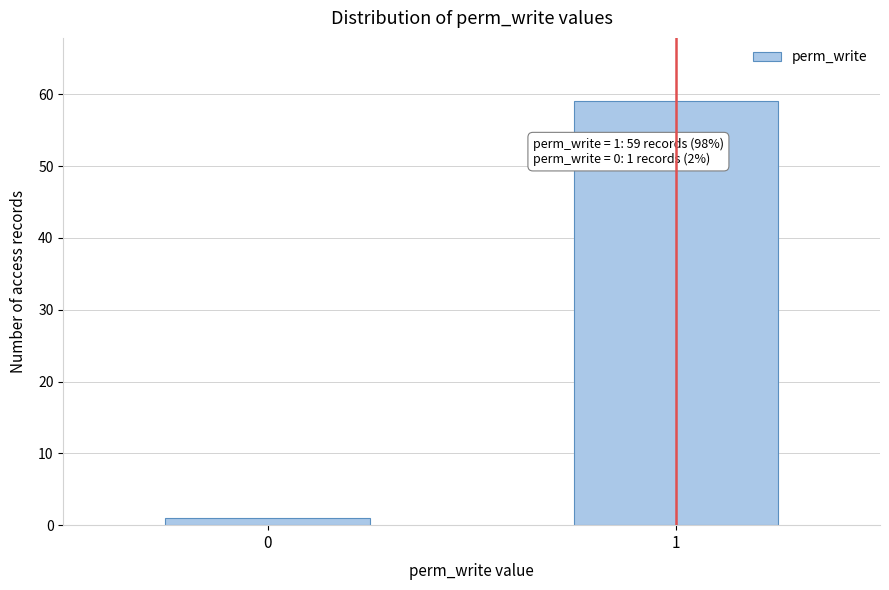

Reading right to left, transcribe all the data shown in this chart.

59	1